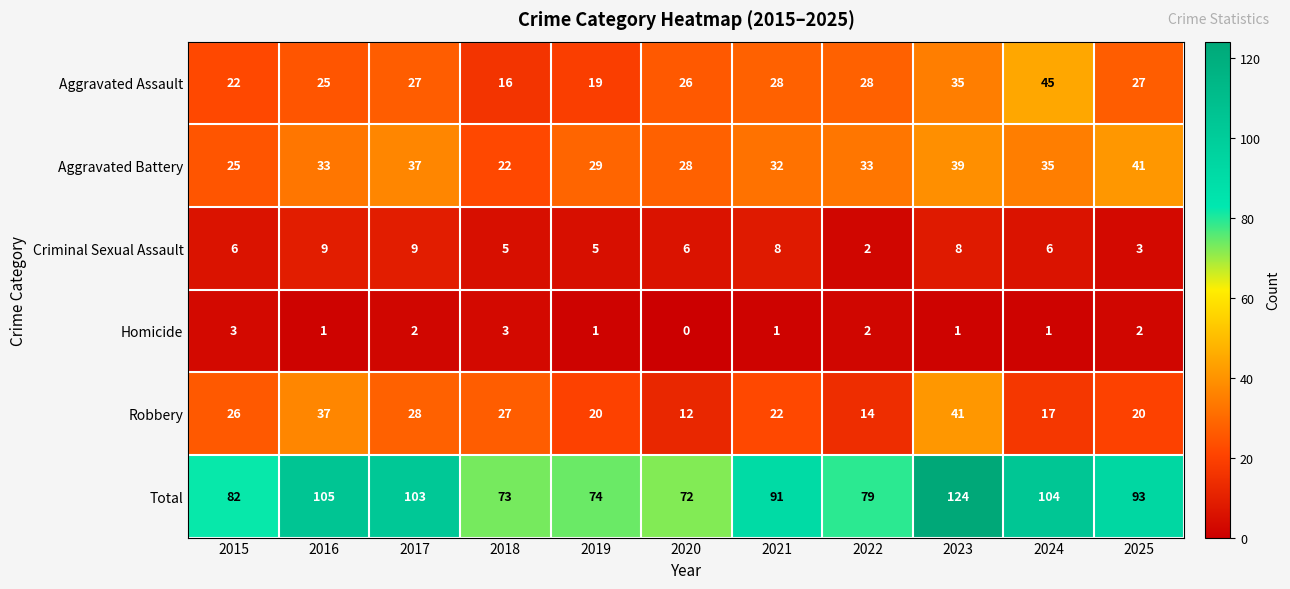

Which series changed the most between 2017 and 2020?

Total